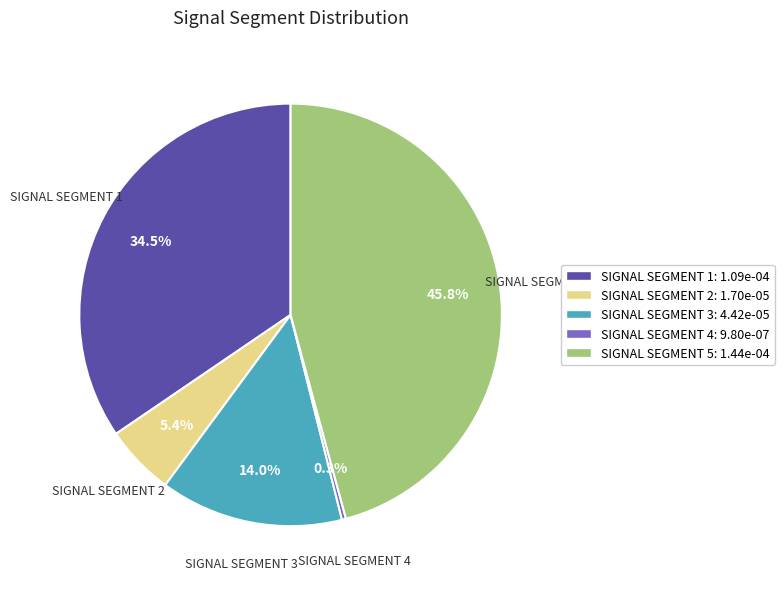

Rank the categories by value from highest to lowest.

SIGNAL SEGMENT 5: 1.44e-04, SIGNAL SEGMENT 1: 1.09e-04, SIGNAL SEGMENT 3: 4.42e-05, SIGNAL SEGMENT 2: 1.70e-05, SIGNAL SEGMENT 4: 9.80e-07